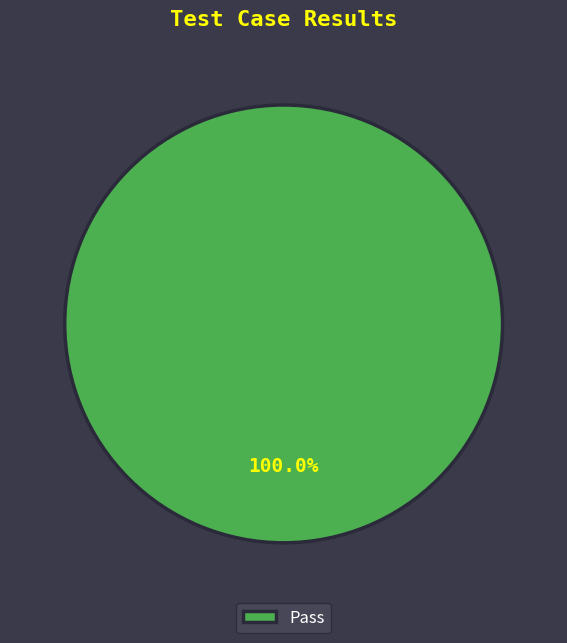

Which category accounts for the majority?

Pass